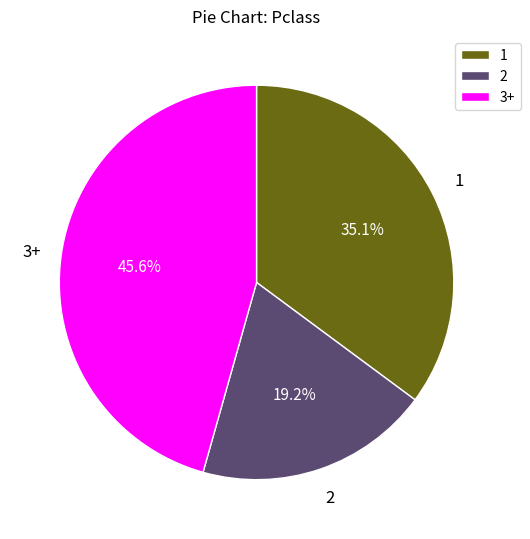

Which slice is the largest?

3+